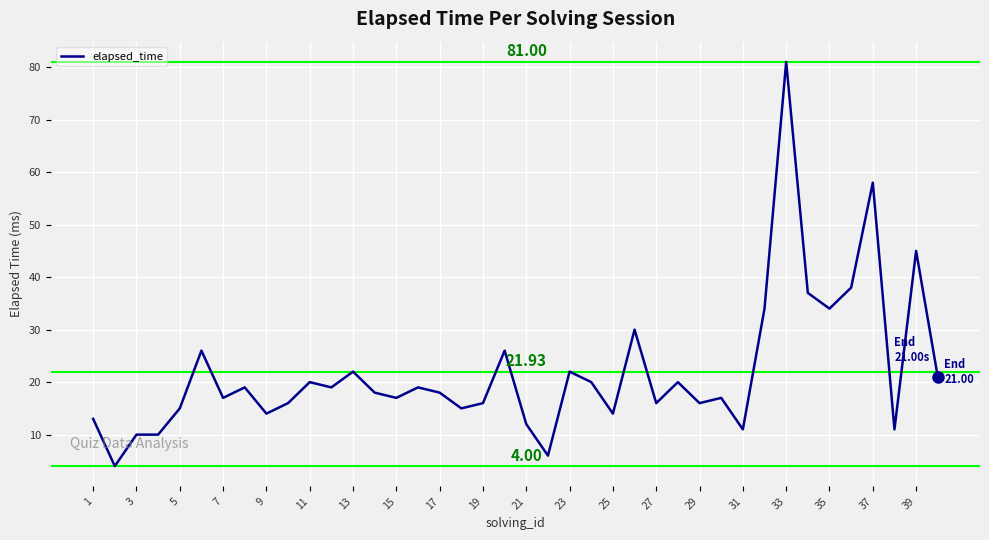

How many lines are shown in the chart?

1